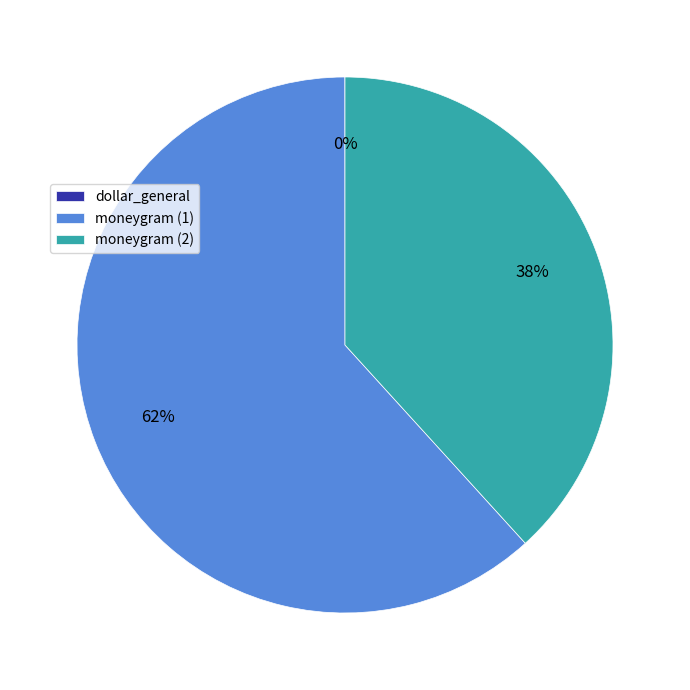

What is the majority slice?

moneygram (1)